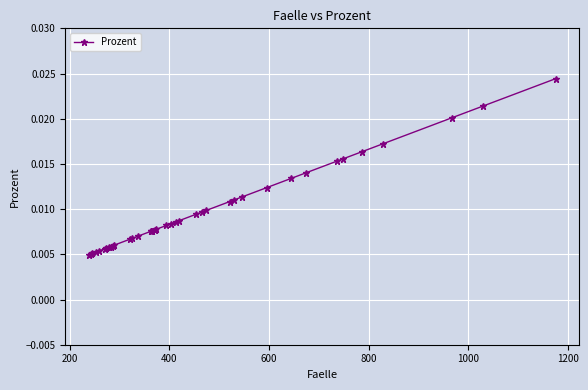

Count the values in the range 0 to 1.

40